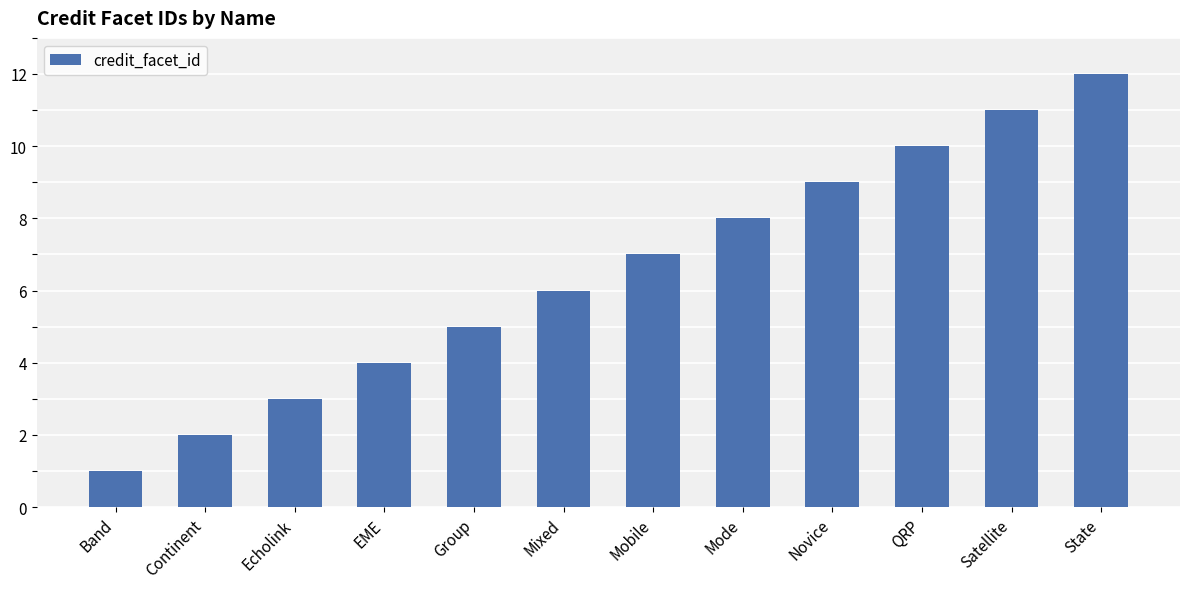

Reading left to right, what are all the values shown in this chart?

1	2	3	4	5	6	7	8	9	10	11	12